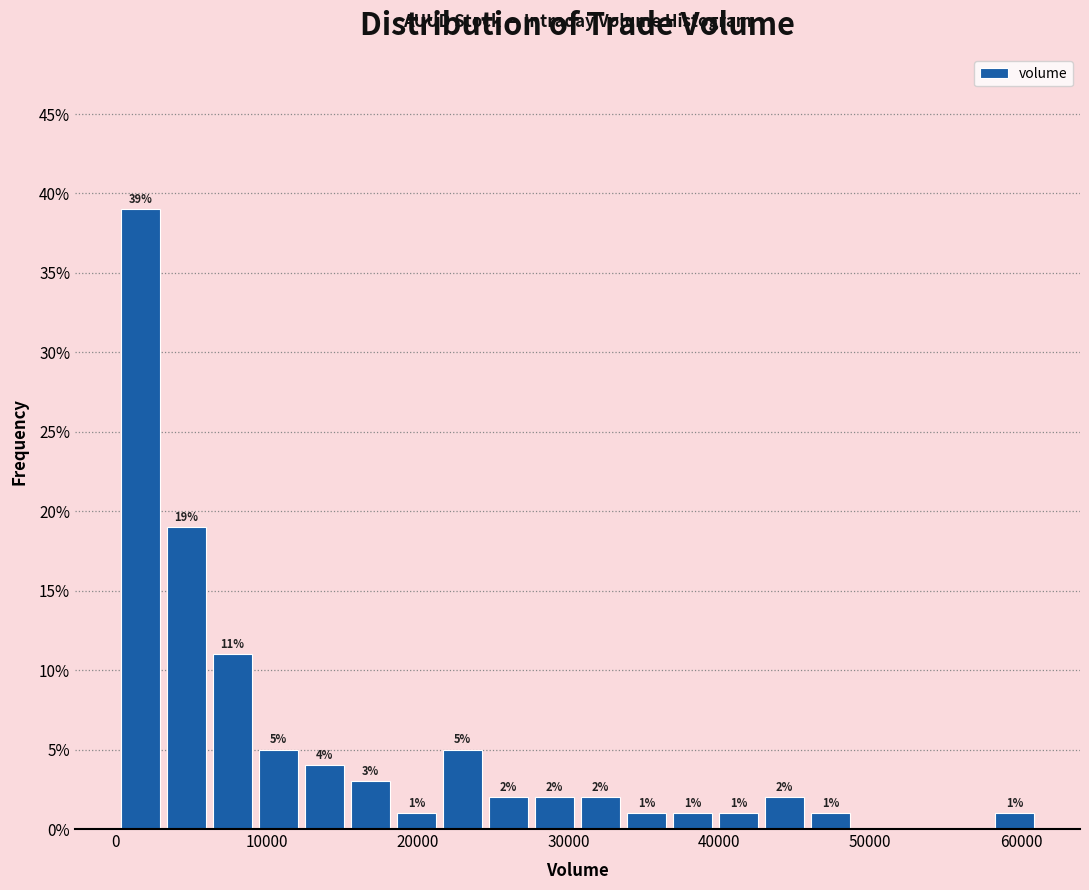

Around what value on the x-axis is the tallest bar? Give the approximate position of its centre, as read against the axis.

2000